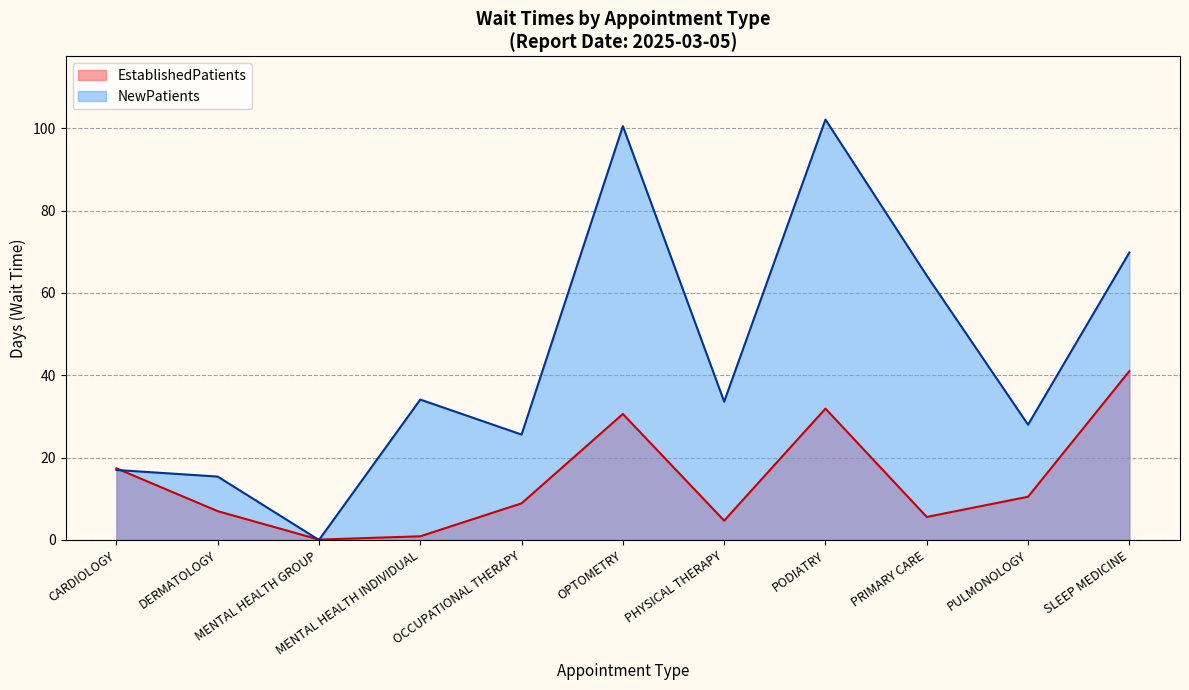

What is the greatest value displayed?

102.1